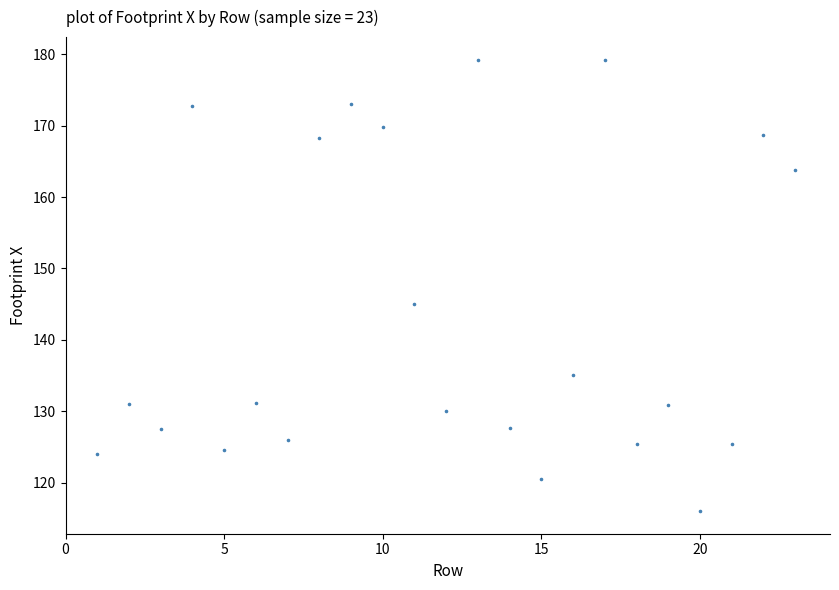

What is the range of Y values (max minus min)?

63.2